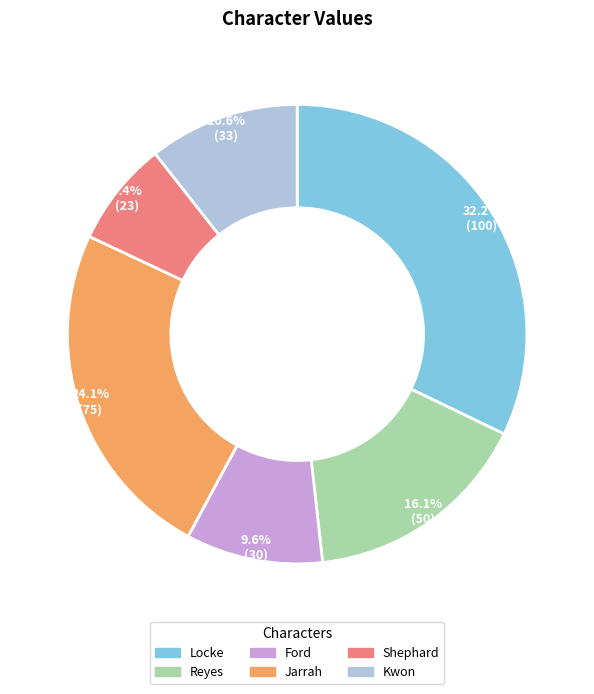

True or false: Shephard accounts for 7% of the total.

True